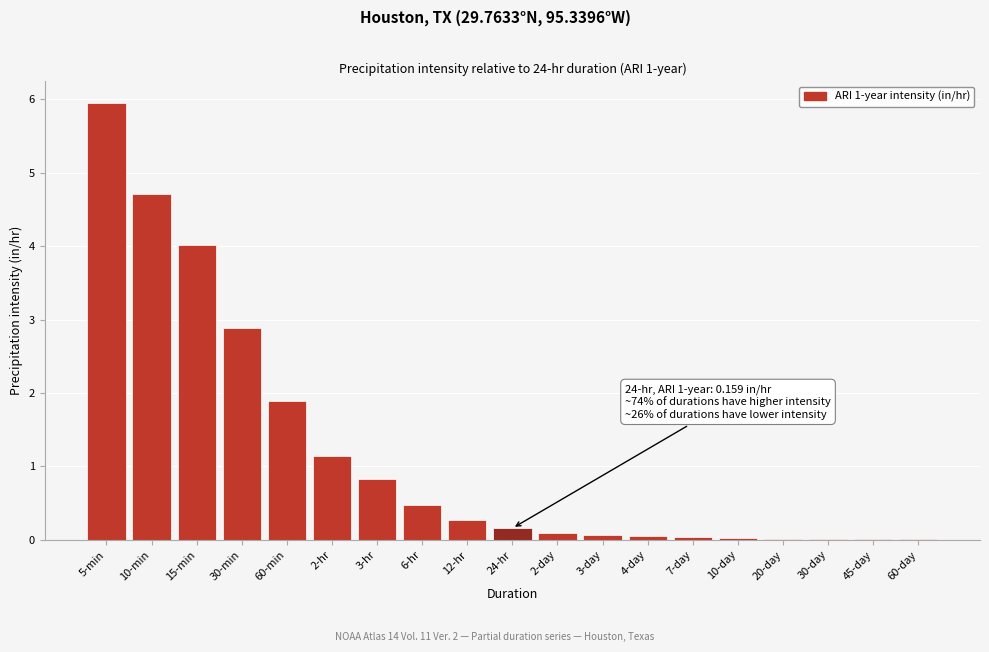

What is the change in value from 5-min to 3-hr?

-5.1